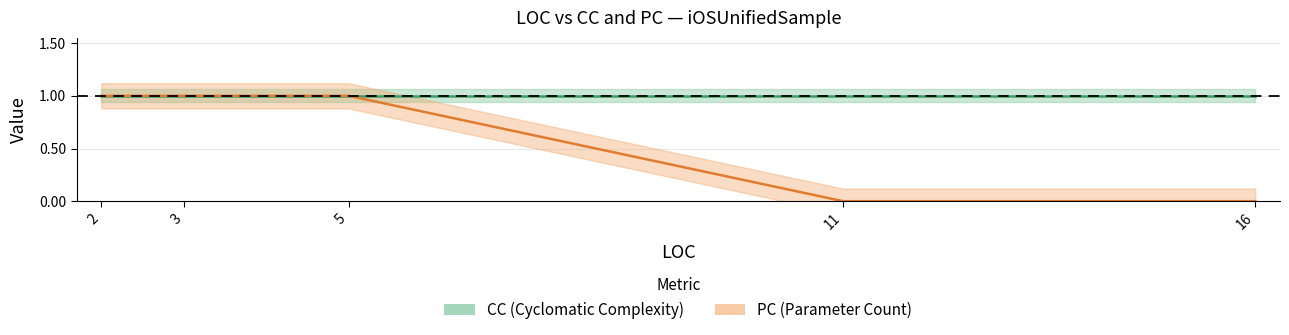

What is the average value of the CC series?

1